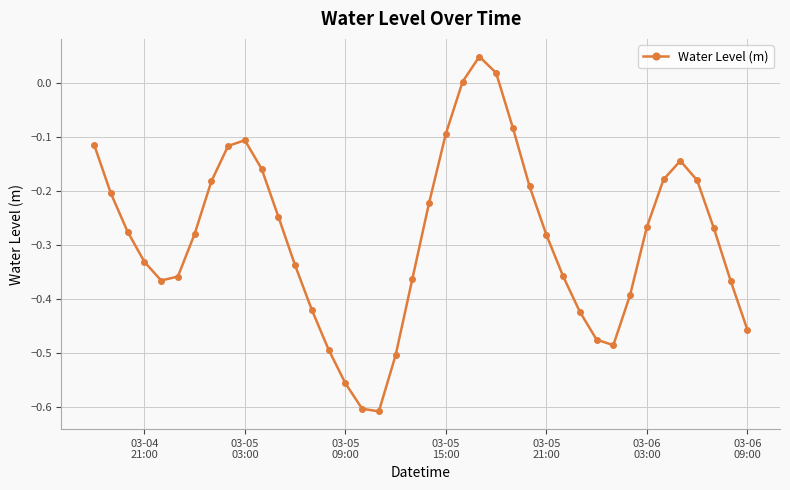

How many interior local peaks (higher than both neighbors) does the data have?

3